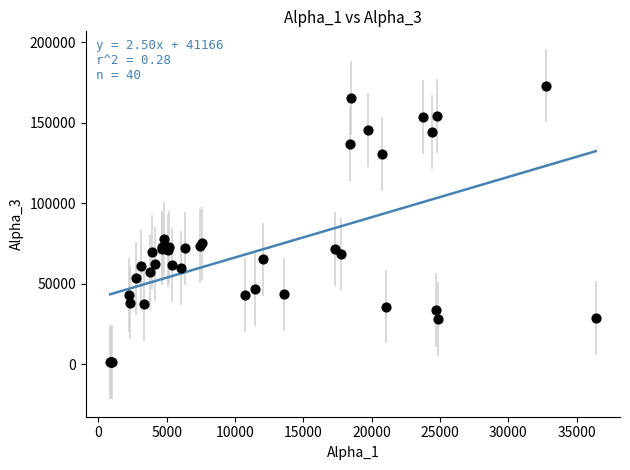

What Y value in the scatter plot is closest to 87010?

77637